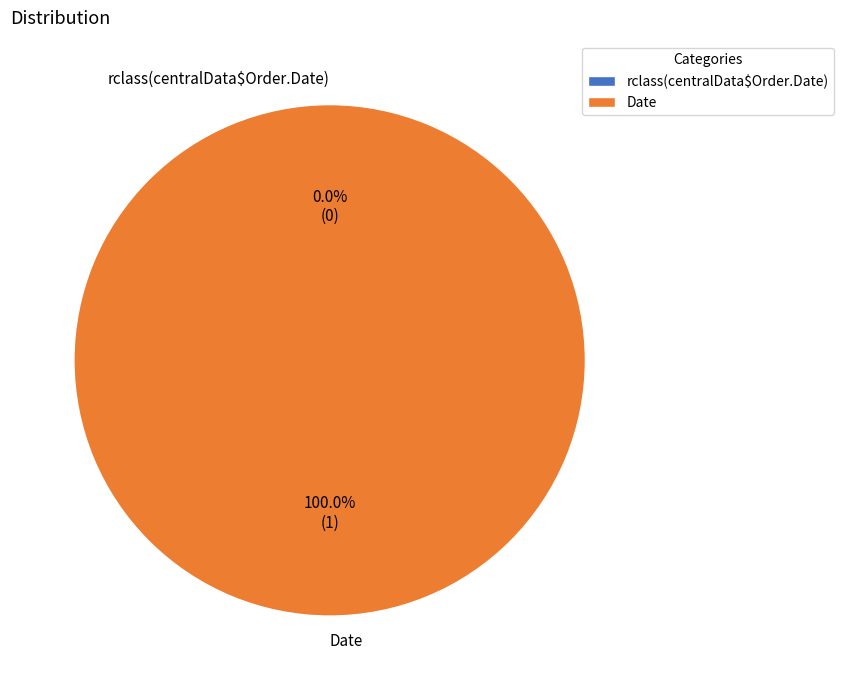

What is the change in value from rclass(centralData$Order.Date) to Date?

+1